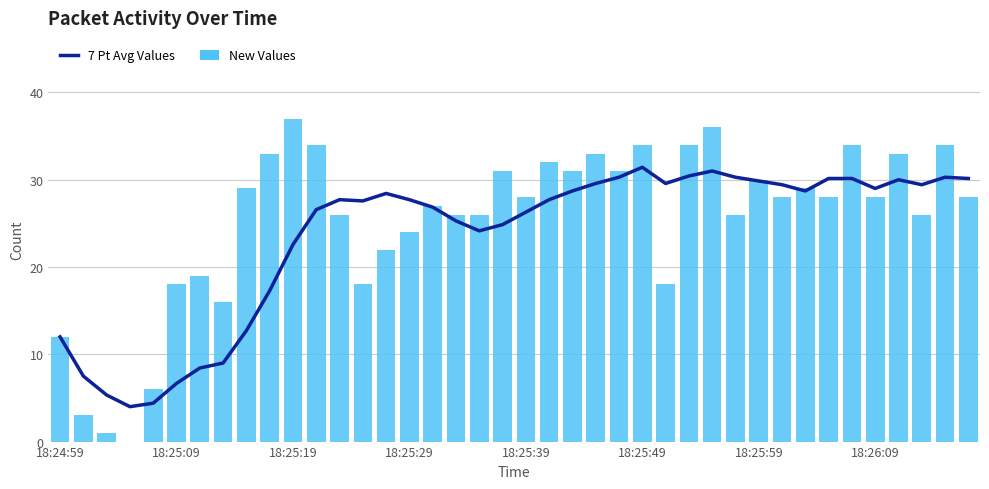

The New Values series shows 28.0 at 39. True or false?

True